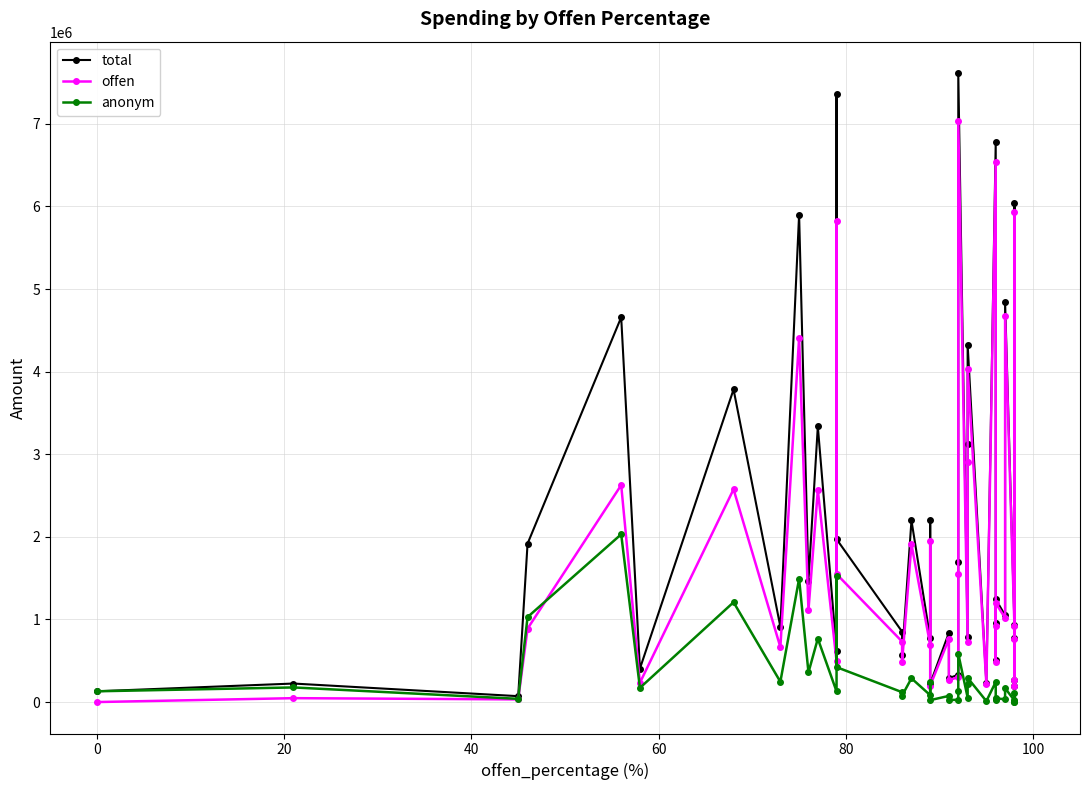

What is the difference between the second highest and minimum values in the anonym series?

1524958.0